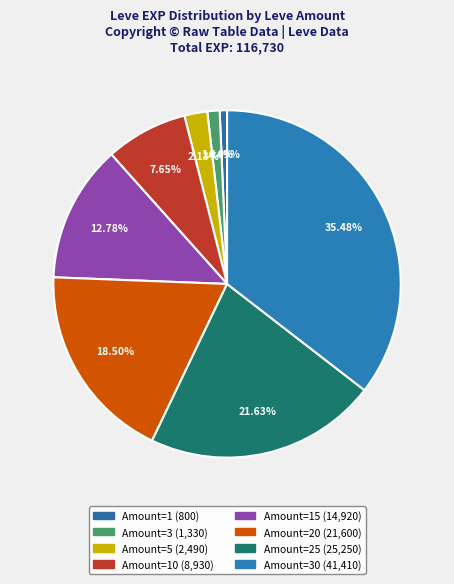

To the nearest percent, what is the average slice percentage?

12%